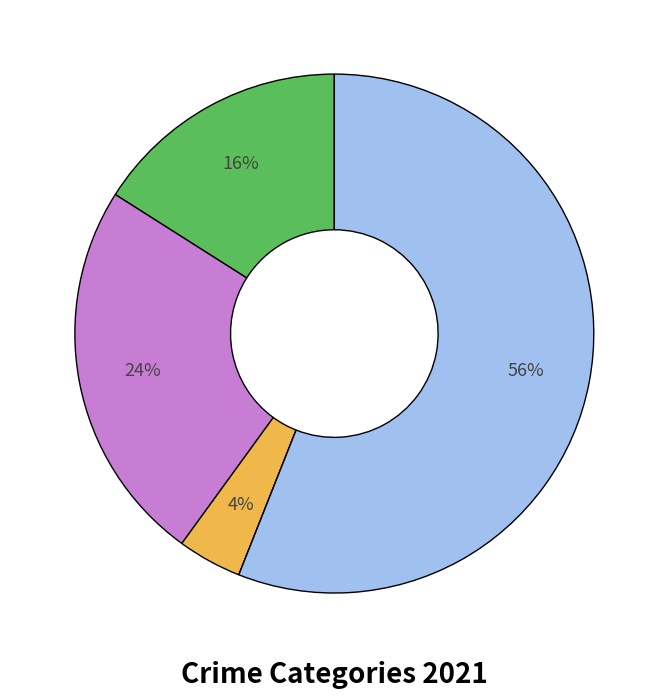

Does any single category account for the majority?

Yes